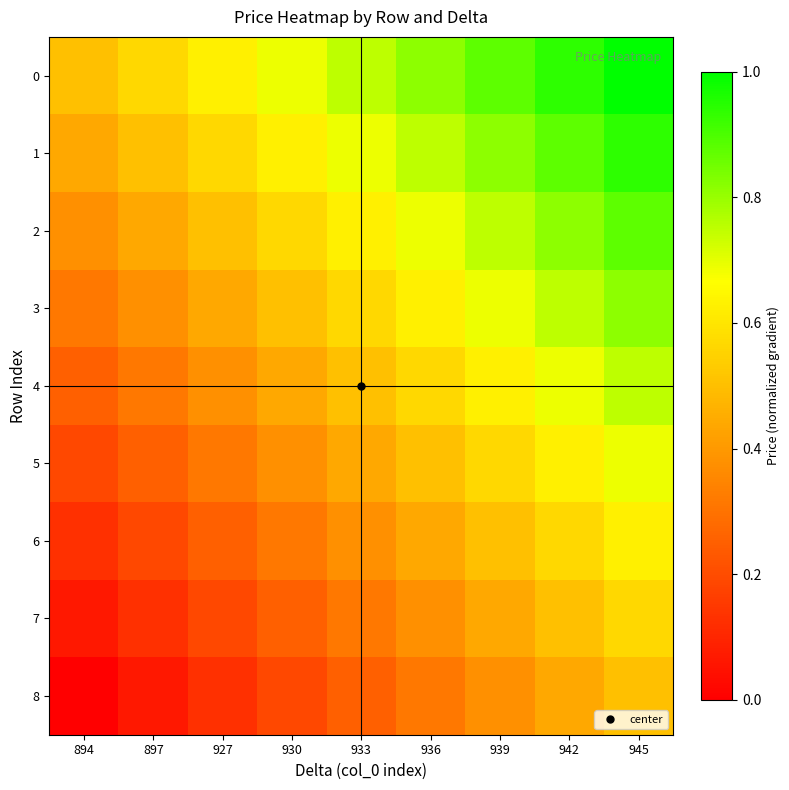

Rank the series by their maximum value, from lowest to highest.

8, 7, 6, 5, 4, 3, 2, 1, 0